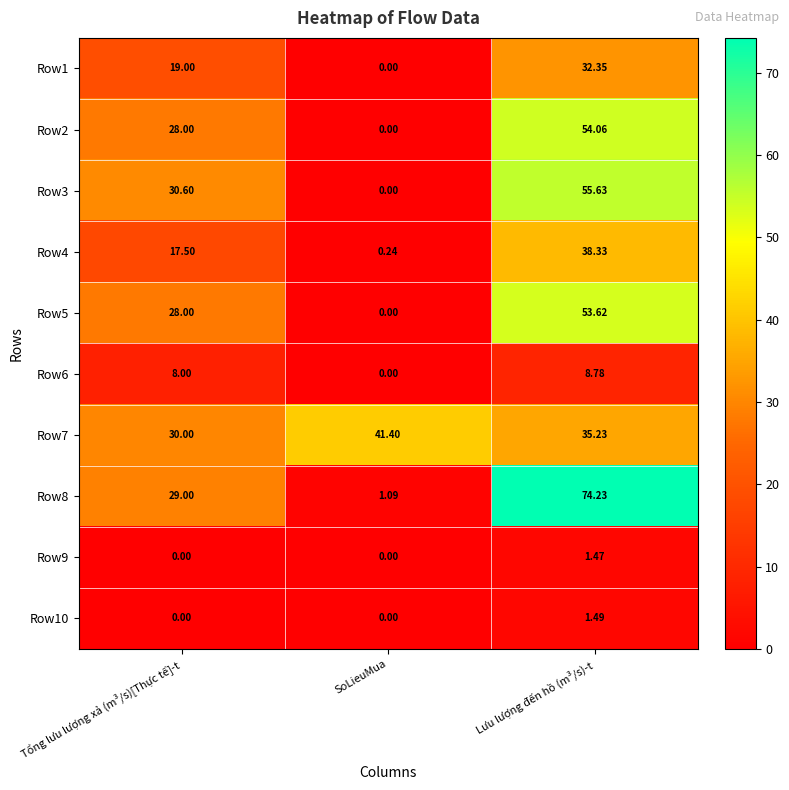

Which label corresponds to the largest value in the chart?

Lưu lượng đến hồ (m³/s)-t